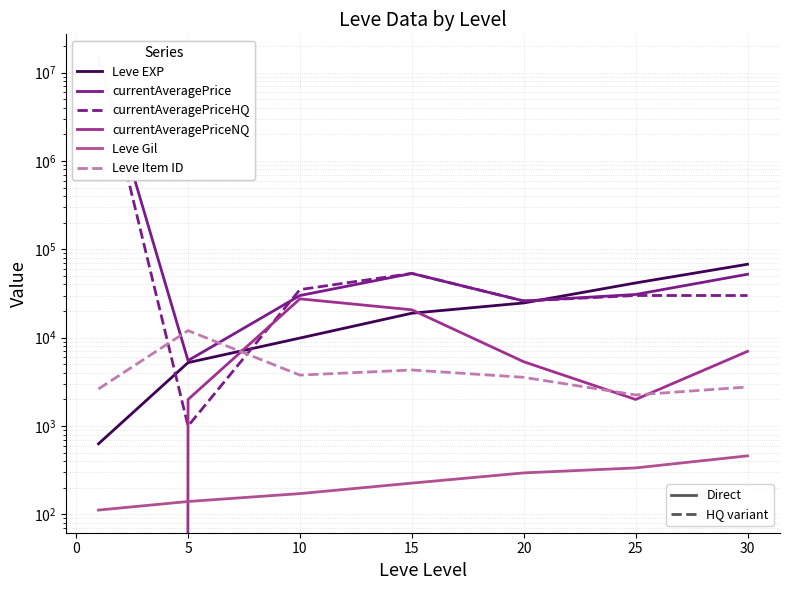

What is the sum of all Leve EXP values?

168730